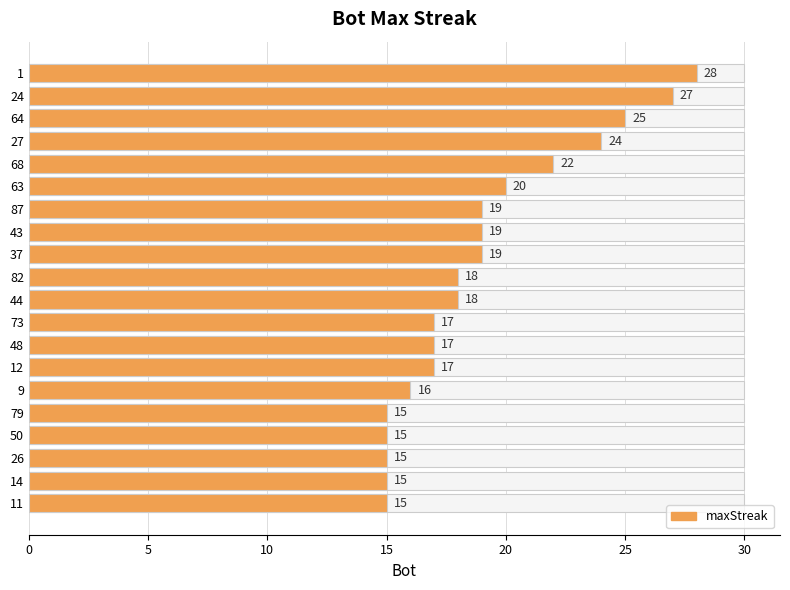

Reading left to right, what are all the values shown in this chart?

28	27	25	24	22	20	19	19	19	18	18	17	17	17	16	15	15	15	15	15